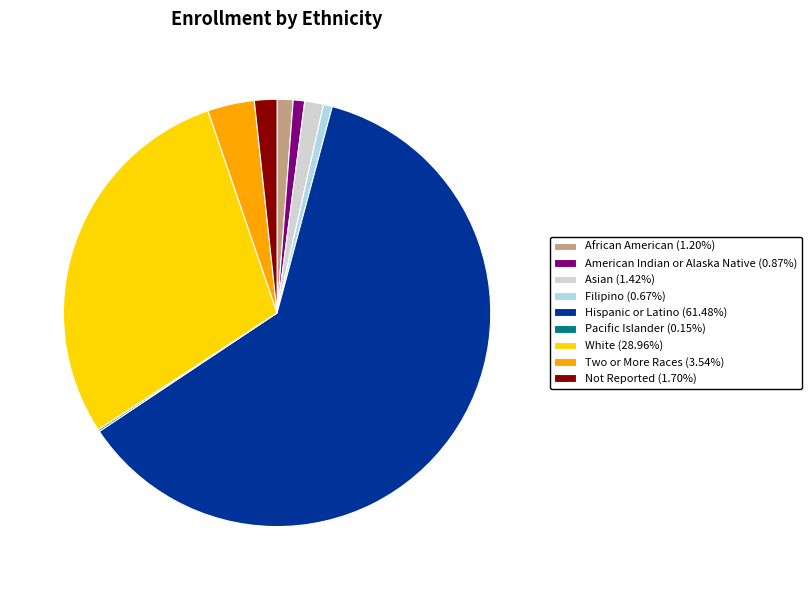

Which slice is the largest?

Hispanic or Latino